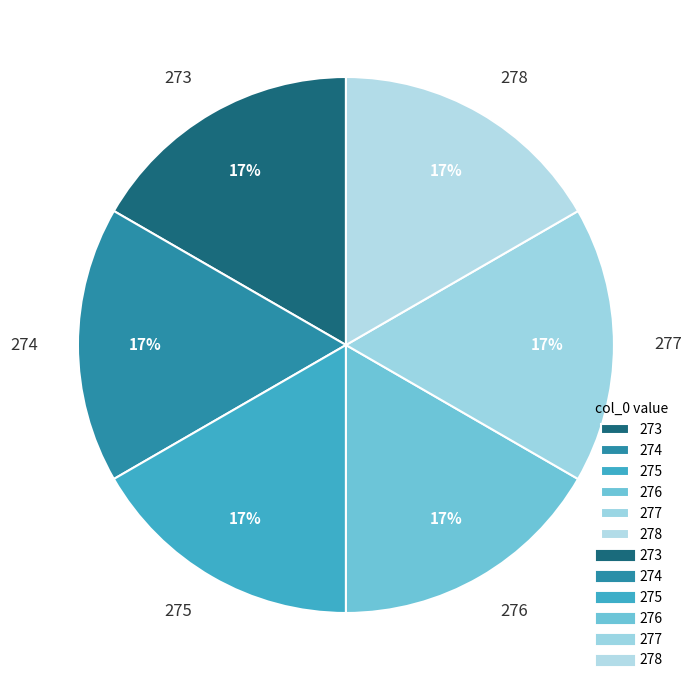

Does 275 represent more than half of the total?

No